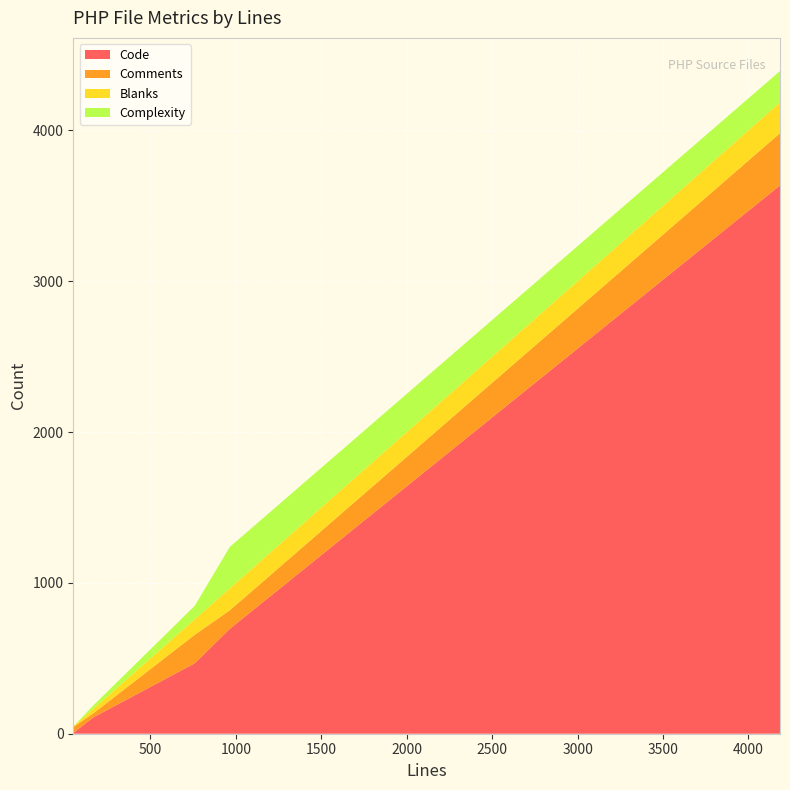

What is the highest value of the Code series?

3635